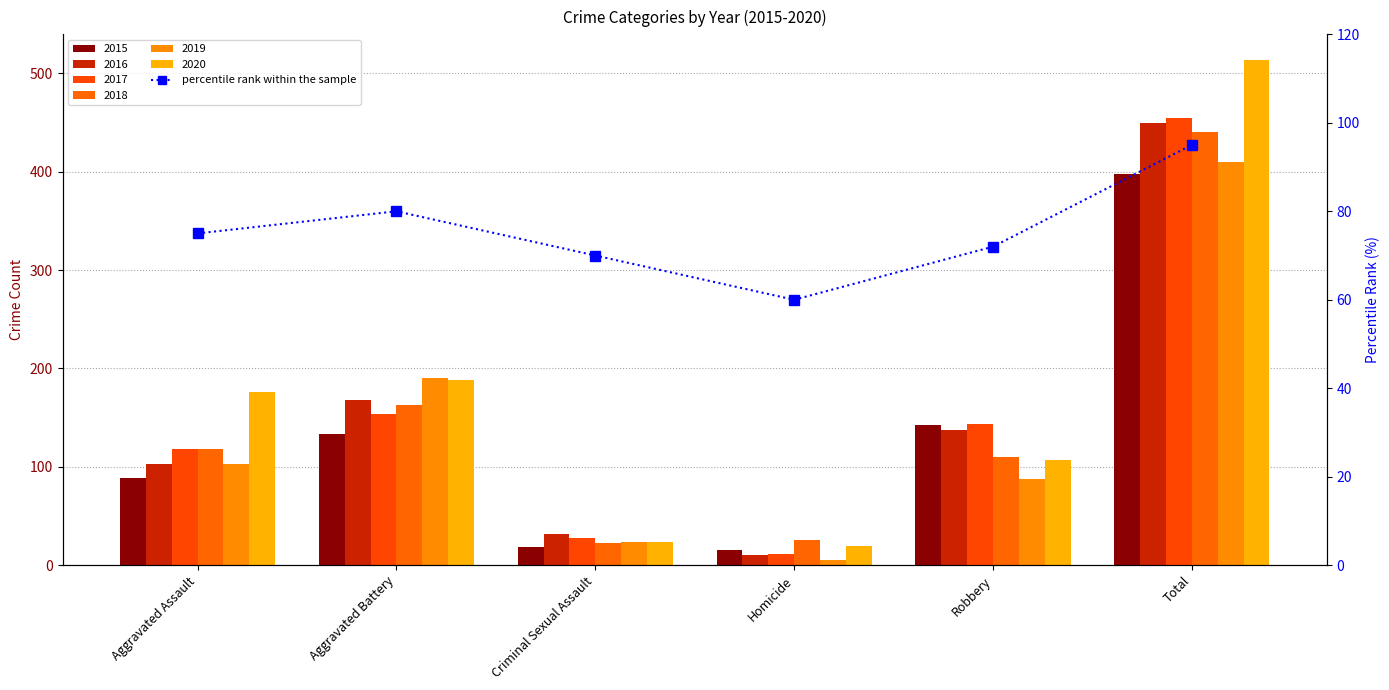

At which category does the chart reach its minimum across all series?

Homicide